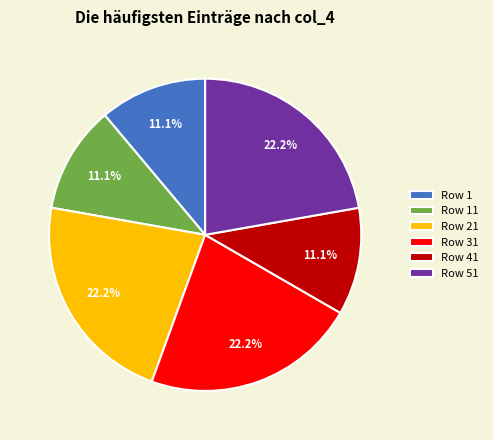

Is the sum of Row 1 and Row 51 greater than half?

No